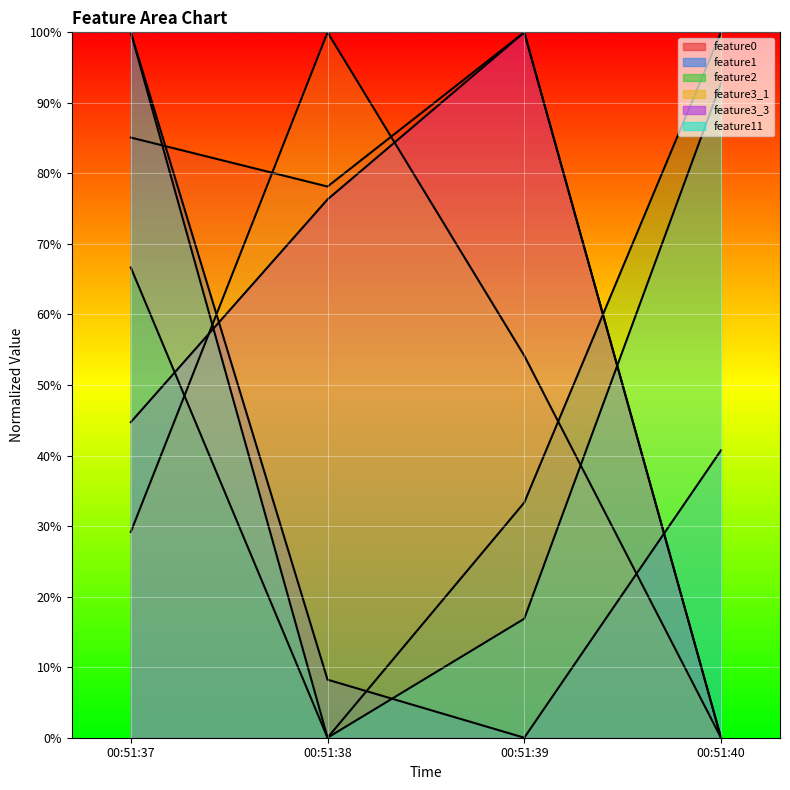

How many data points does each series have?

4